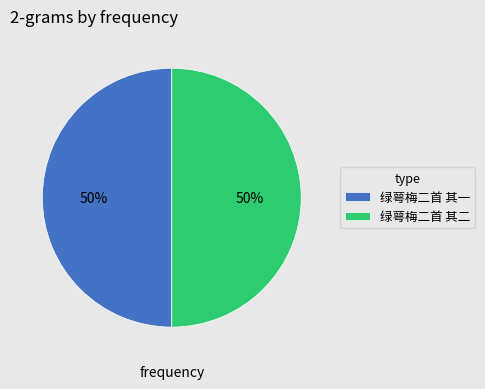

Approximately how many times larger is the value at 绿萼梅二首 其二 compared to 绿萼梅二首 其一?

1.0